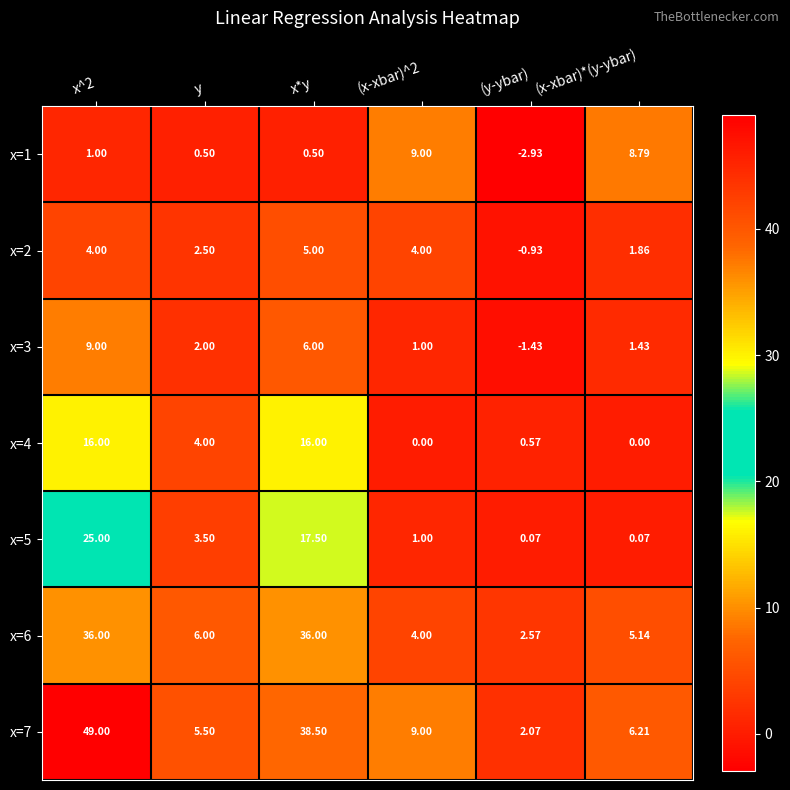

Where is x=6 nearest to the value 19?

y